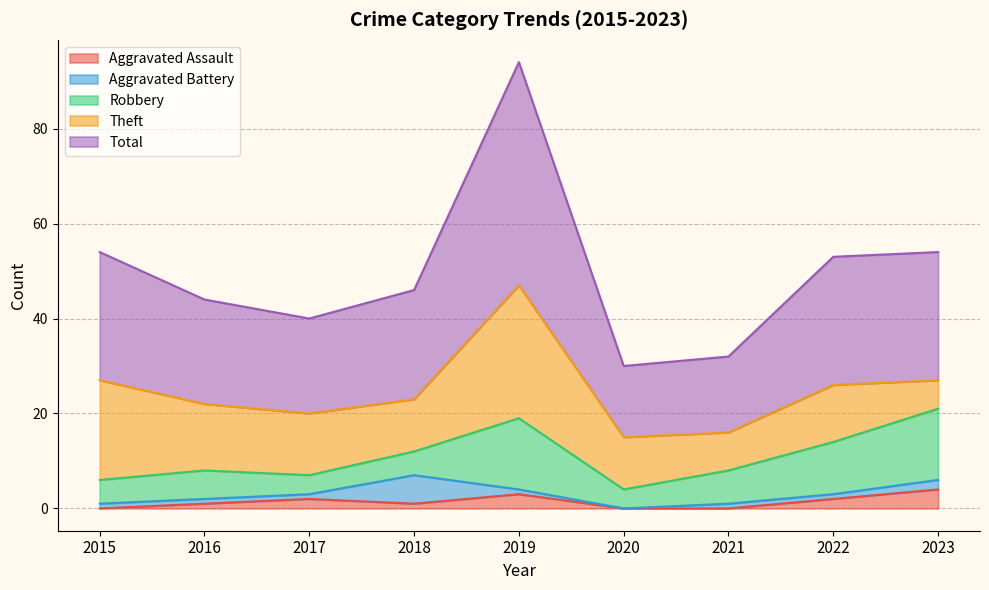

What is the difference between the highest and lowest values at 2016?

21